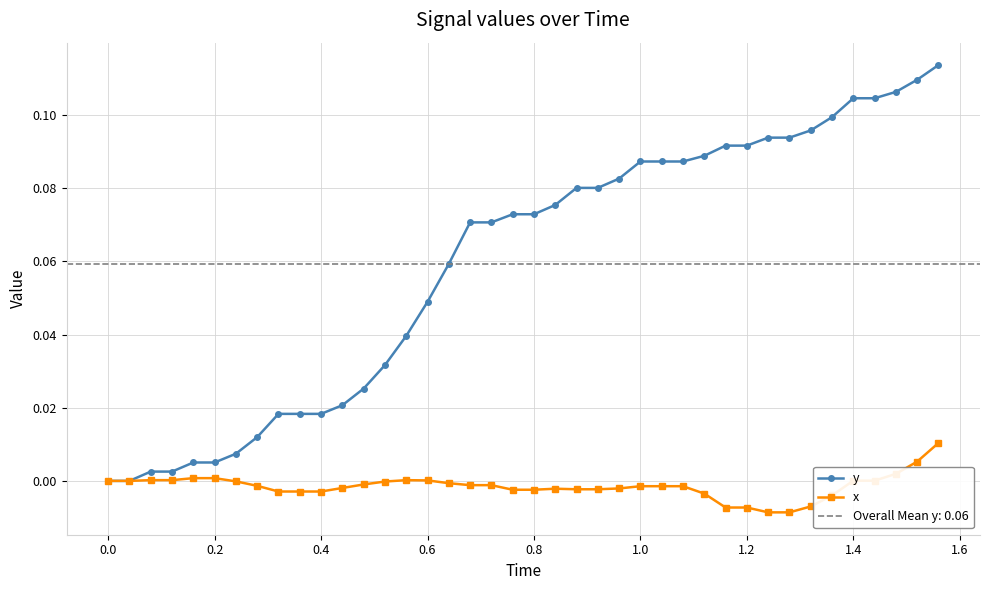

Which series has the widest spread of values?

y